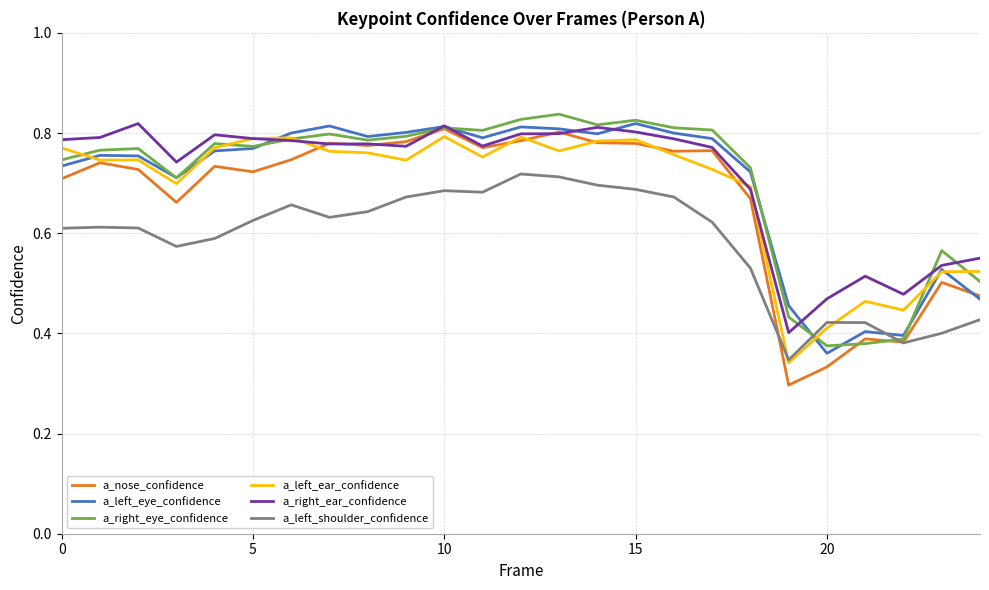

True or false: a_right_eye_confidence and a_nose_confidence cross at least once.

True